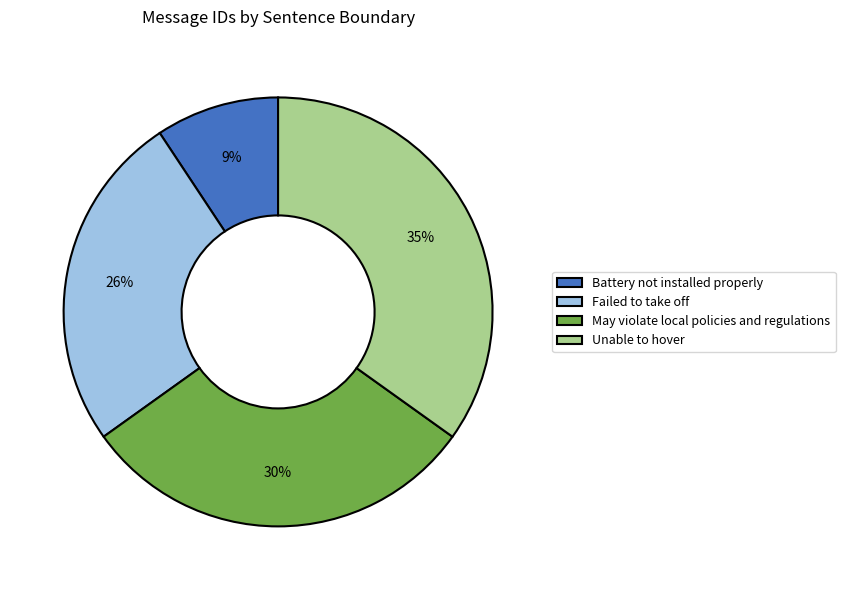

Is the sum of Failed to take off and May violate local policies and regulations greater than half?

Yes